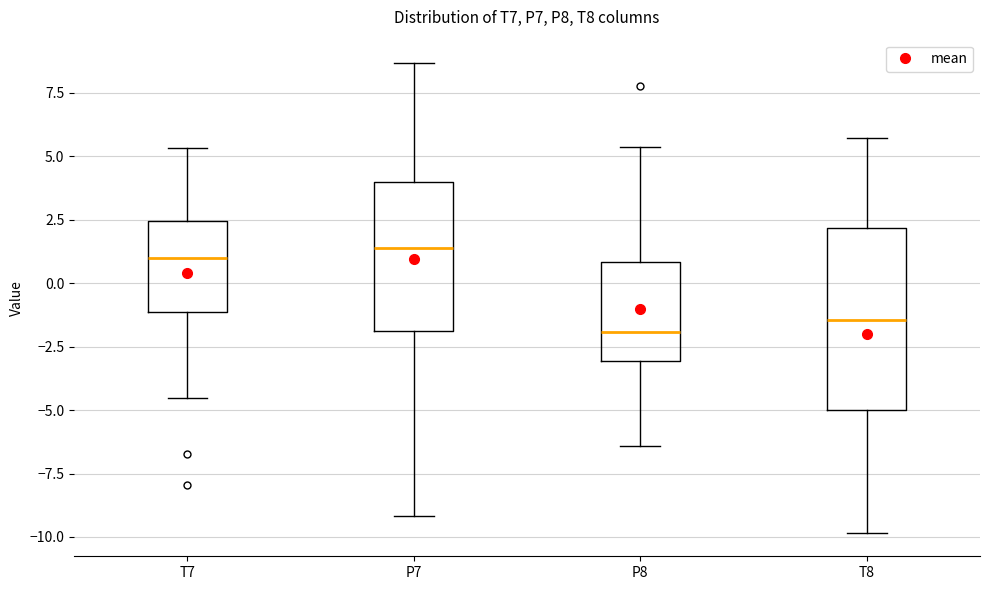

Reading left to right, transcribe this box plot: for each box, give where its median line is, the range the box spans, and where its two whiskers end, as read against the y-axis. The values are not printed on the chart, so give them approximately, as read against the axis.

T7: median 1.0, box -1.0 to 2.5, whiskers -4.5 to 5.5
P7: median 1.5, box -2.0 to 4.0, whiskers -9.0 to 8.5
P8: median -2.0, box -3.0 to 1.0, whiskers -6.5 to 5.5
T8: median -1.5, box -5.0 to 2.0, whiskers -10.0 to 5.5